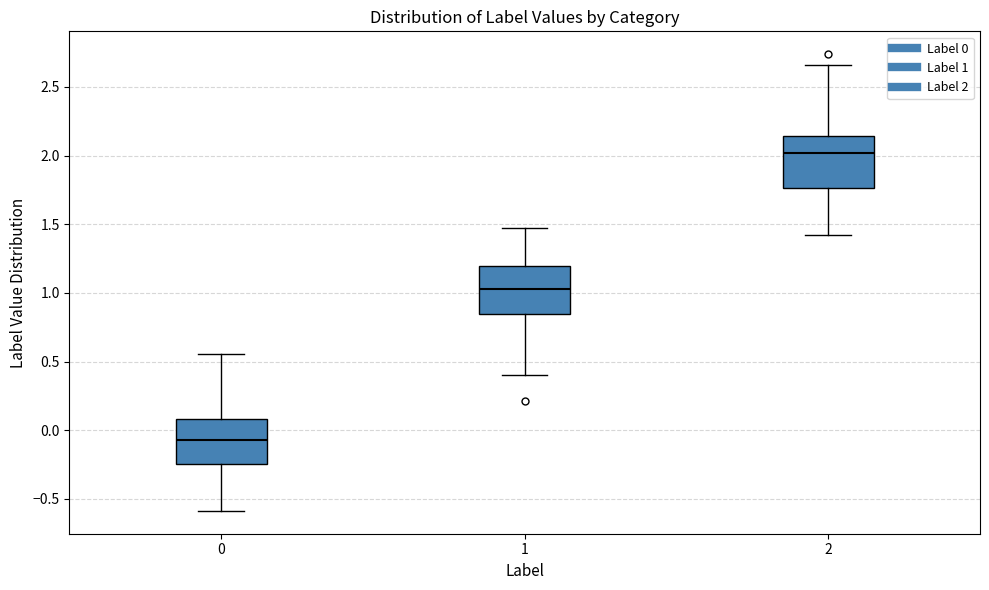

Which box's median line is the lowest?

0